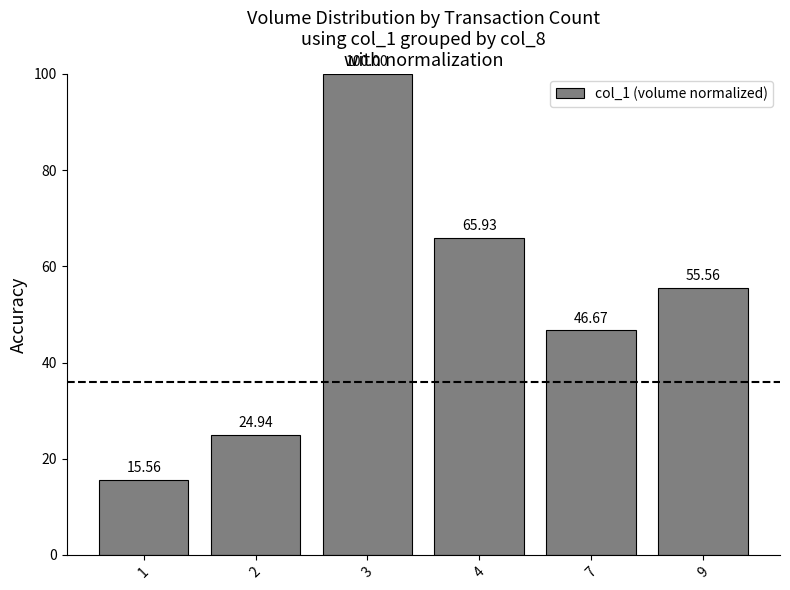

The value at 9 is 17.4. True or false?

False